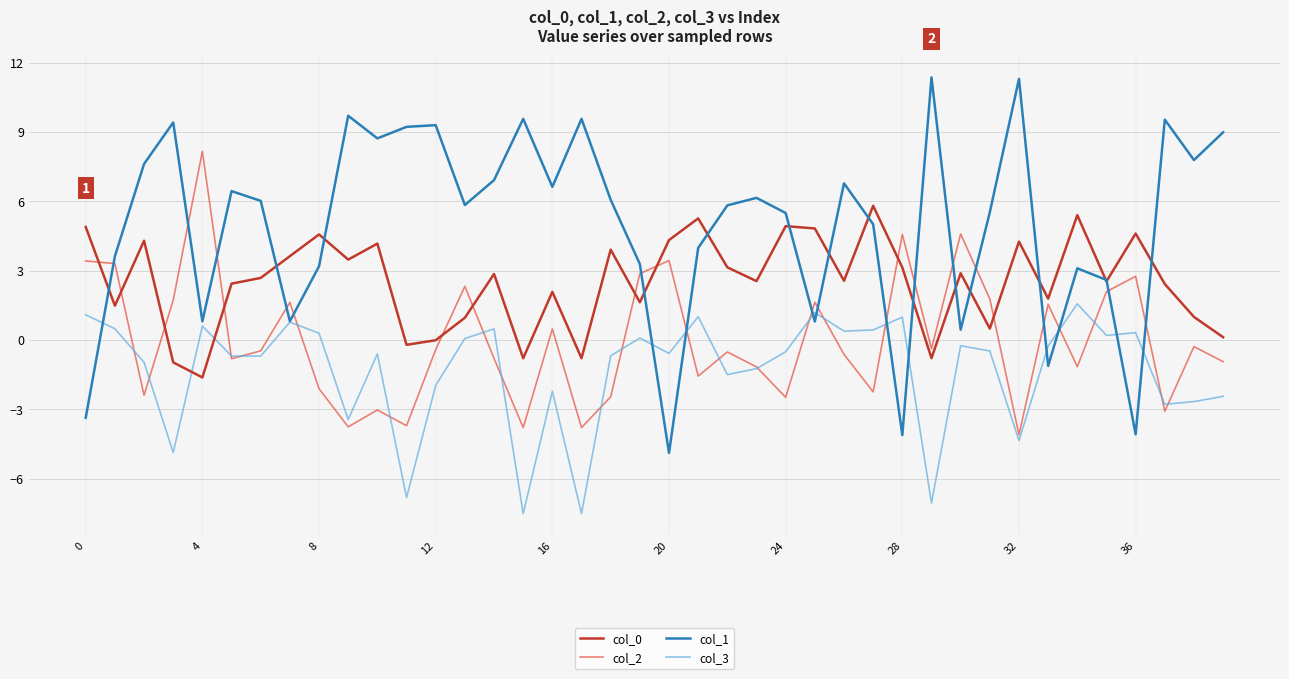

True or false: col_0 and col_3 cross at least once.

True